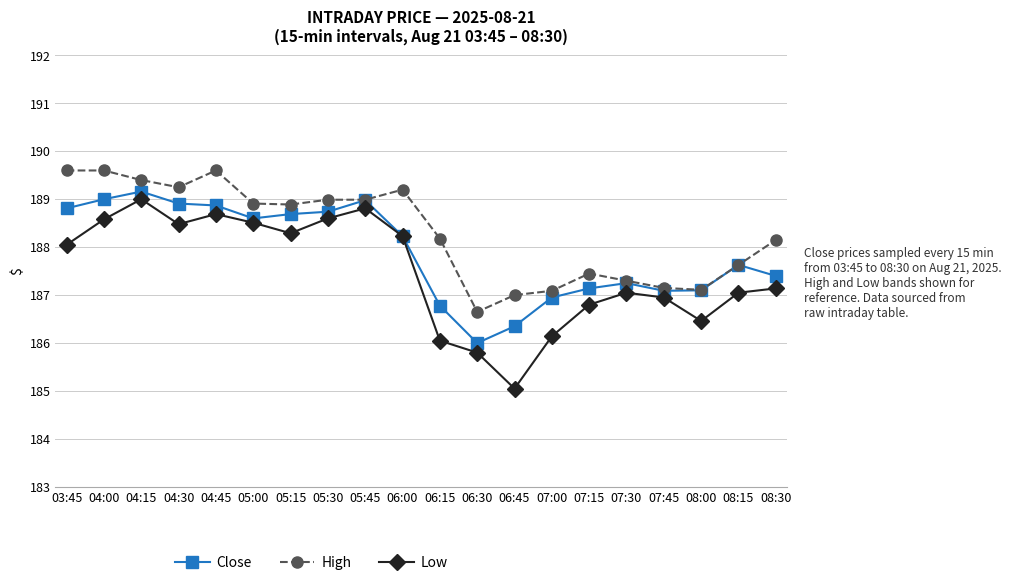

In Low, how many points are lower than both neighbors (excluding endpoints)?

4